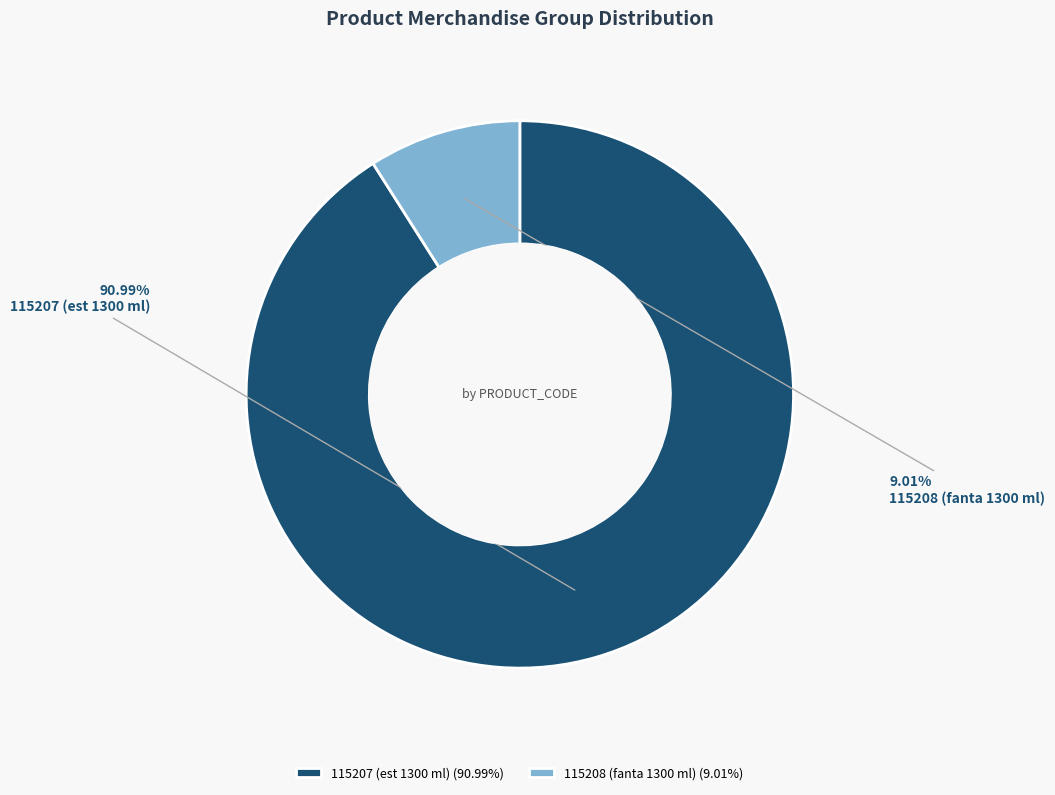

Do 115207 (est 1300 ml) and 115208 (fanta 1300 ml) together represent more than half of the pie?

Yes